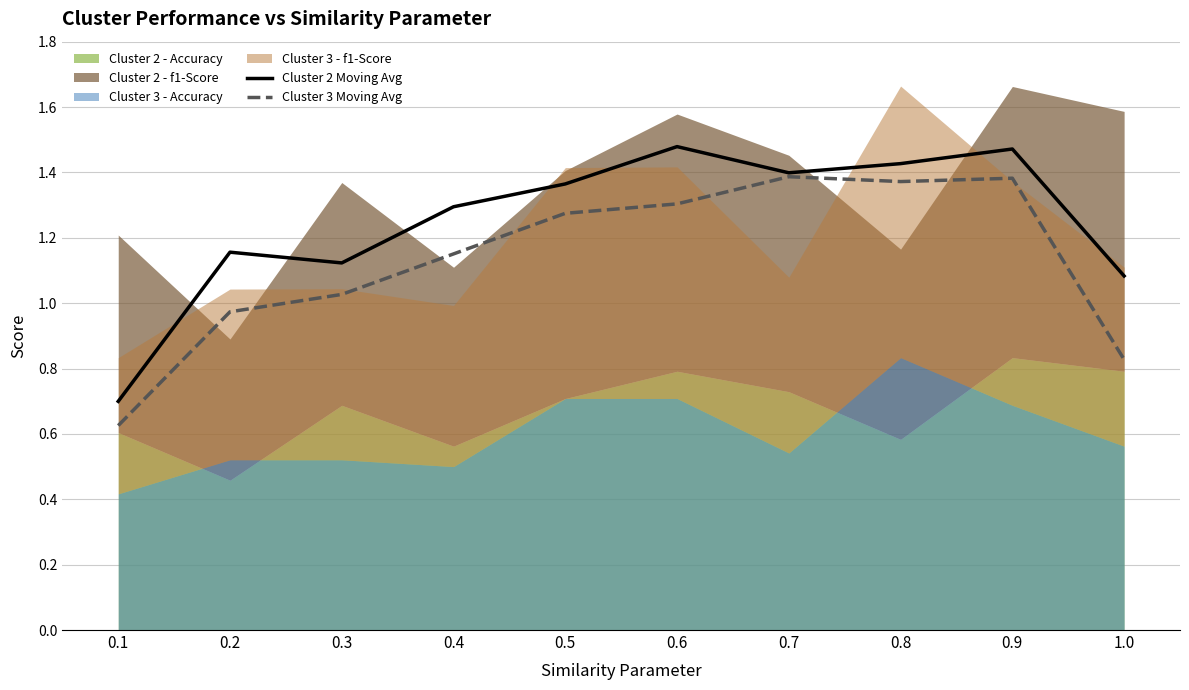

How many values in the Cluster 2 Moving Avg series are below 1?

1